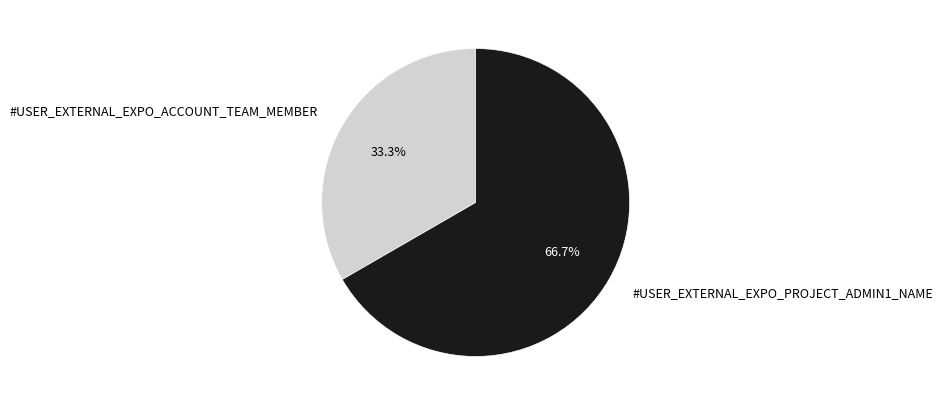

Does #USER_EXTERNAL_EXPO_ACCOUNT_TEAM_MEMBER represent more than half of the total?

No